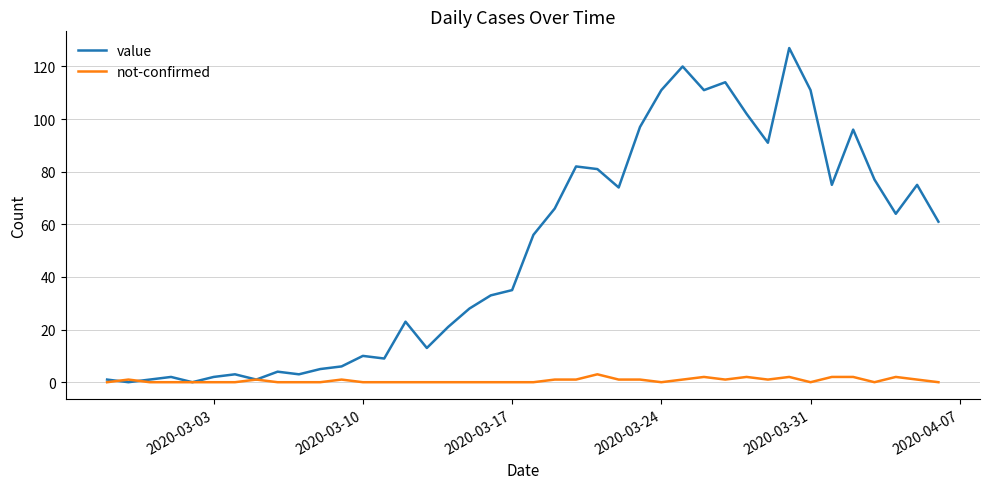

List the series in order of their overall mean, highest first.

value, not-confirmed